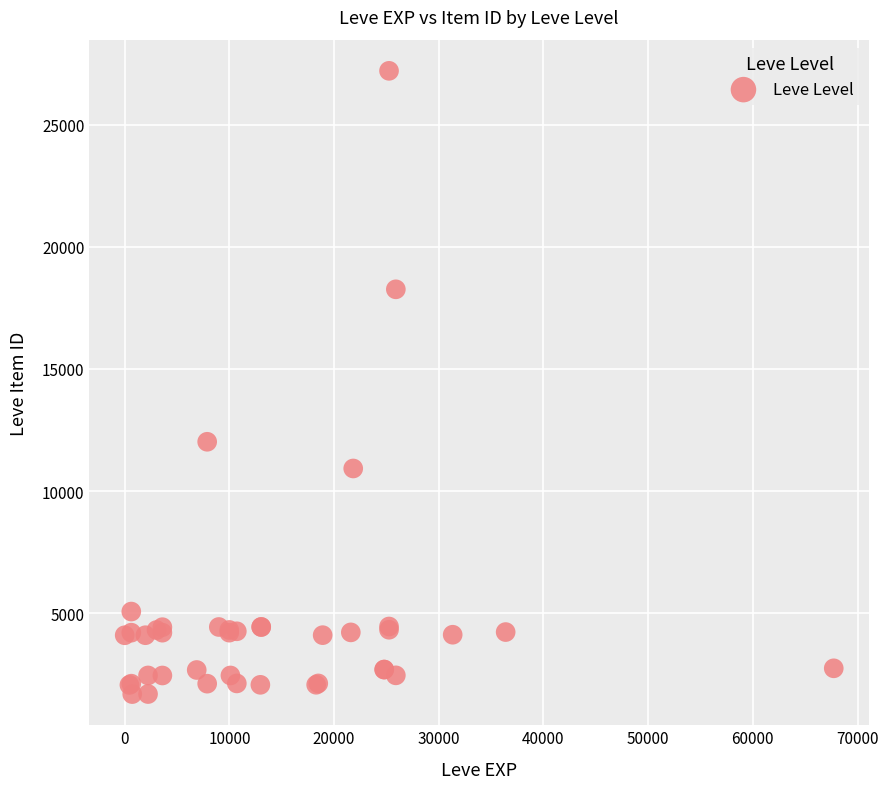

What Y value in the scatter plot is closest to 14448?

12018